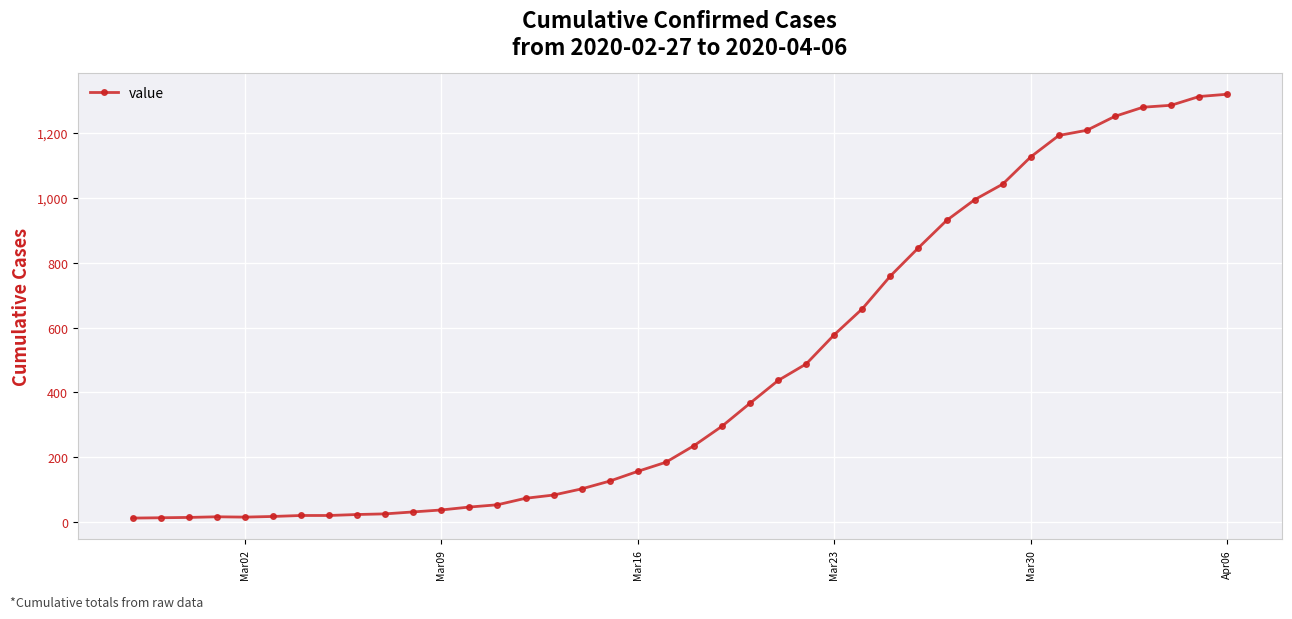

What is the average value?

467